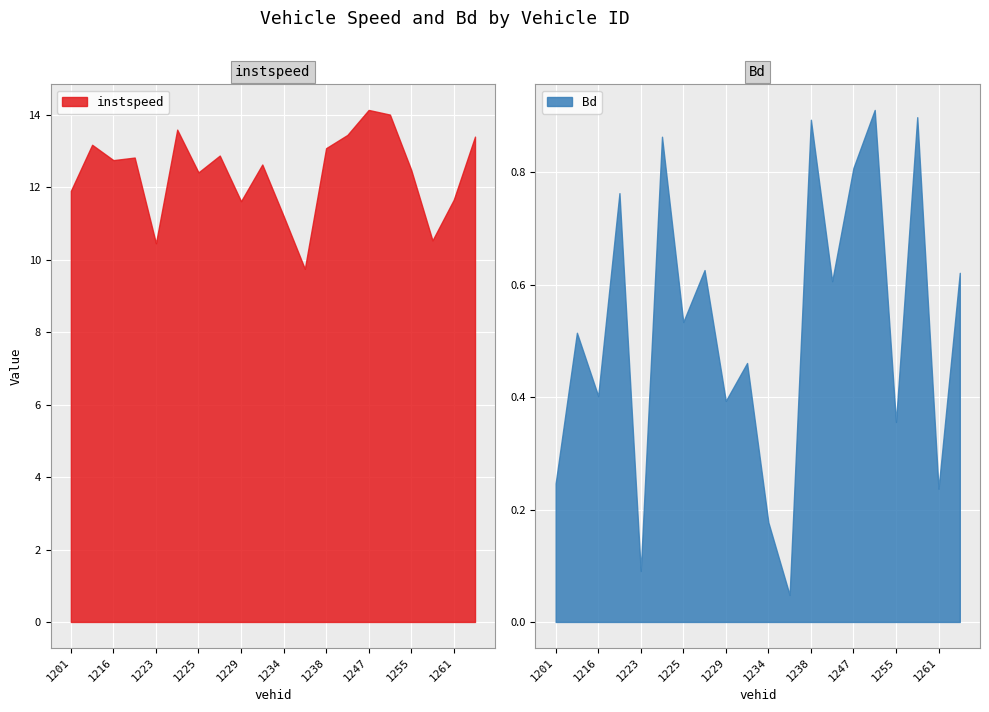

What are all the series names shown in the legend?

instspeed, Bd